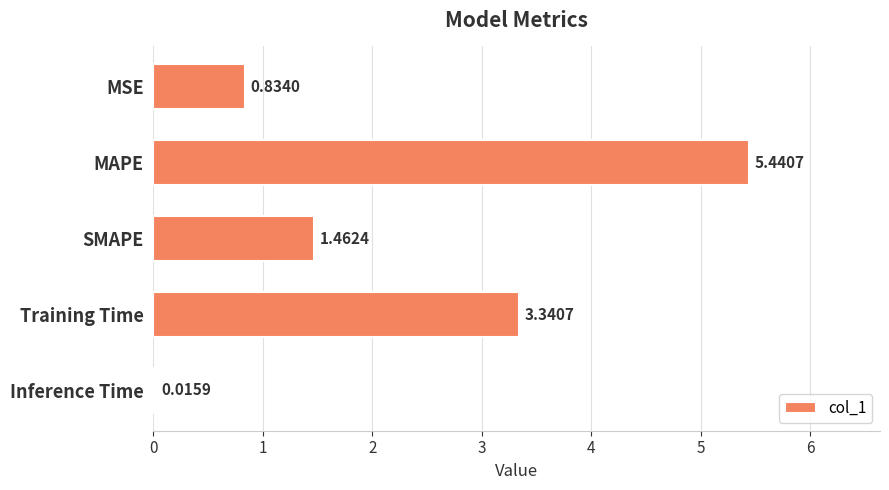

What is the change in value from Training Time to Inference Time?

-3.3